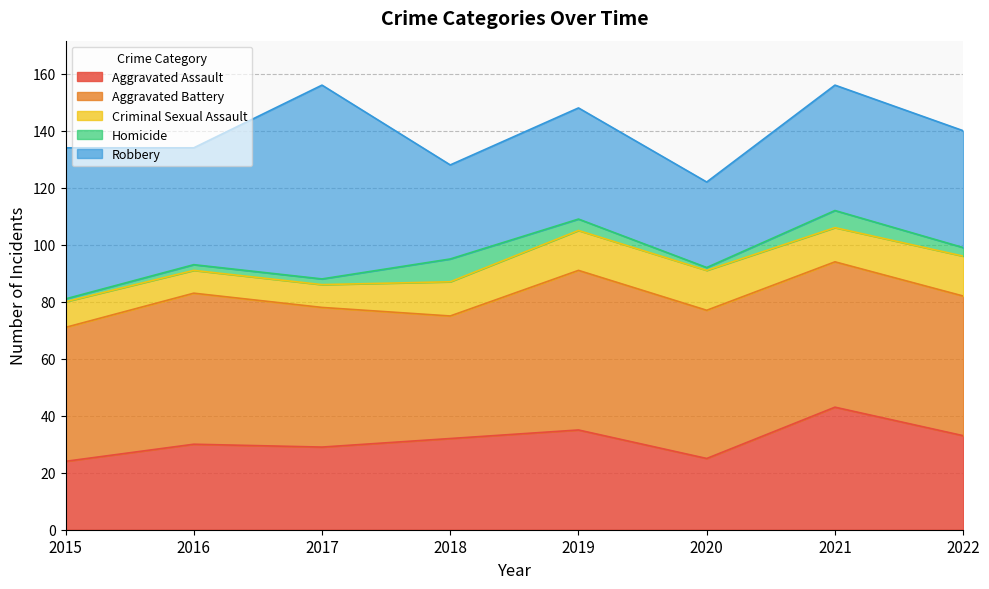

The Homicide series shows 14 at 2018. True or false?

False